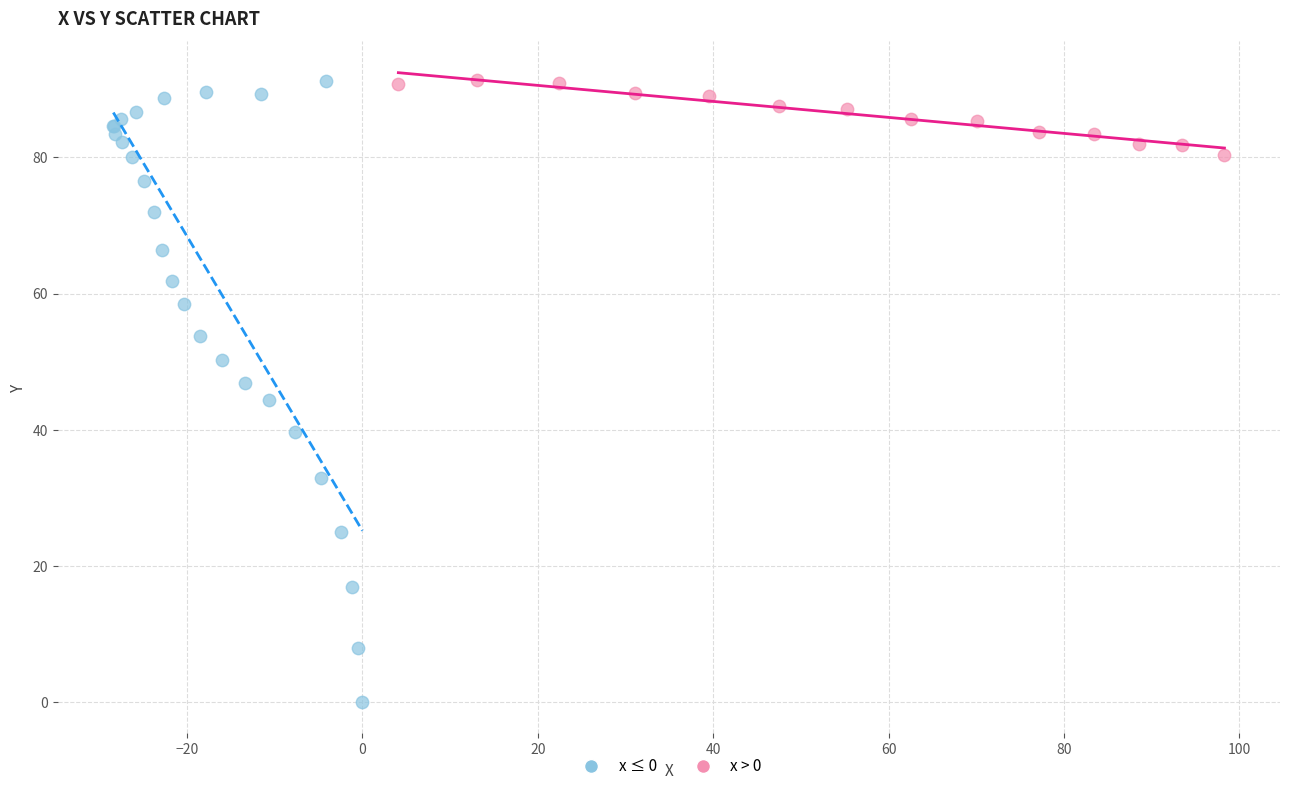

Which series reaches the minimum Y coordinate?

x ≤ 0